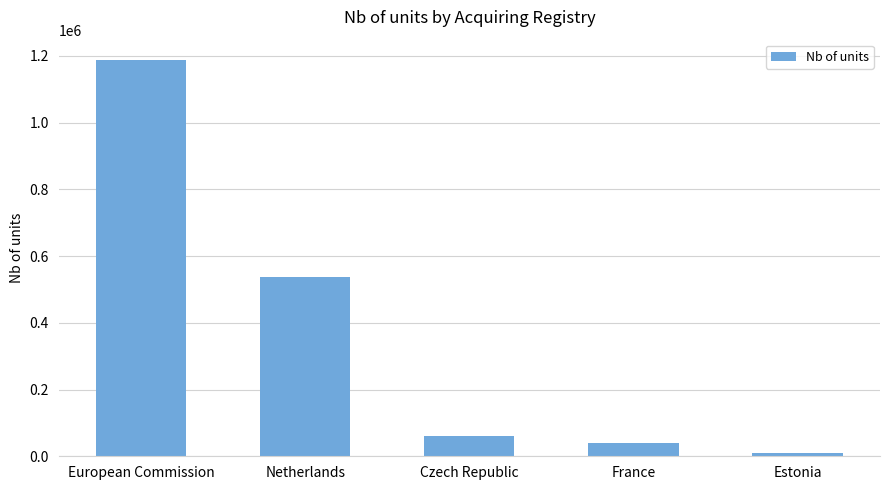

Rank the categories by value from lowest to highest.

Estonia, France, Czech Republic, Netherlands, European Commission